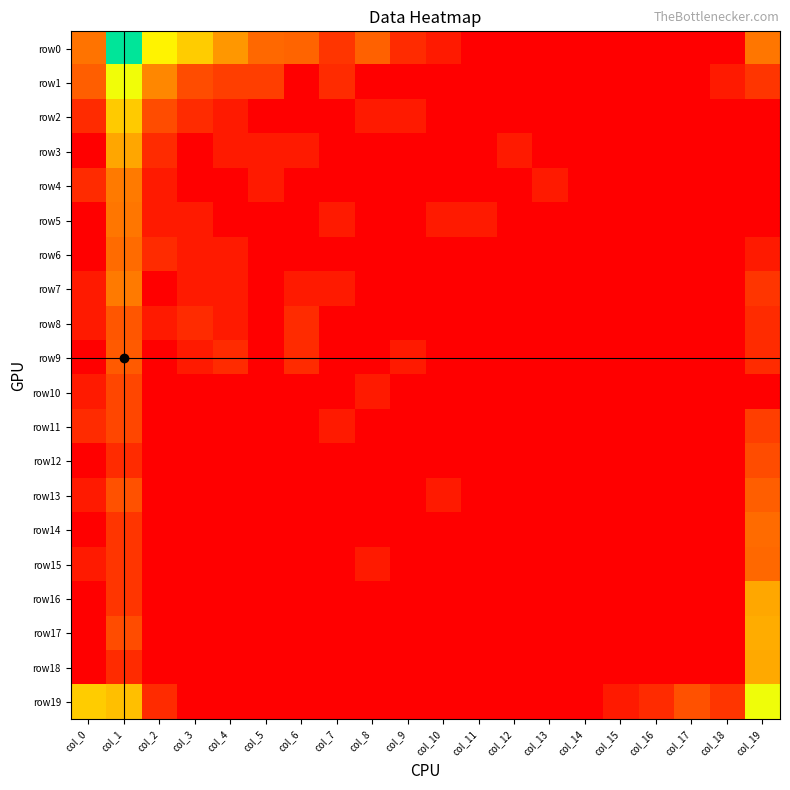

Which series has the widest spread of values?

row0